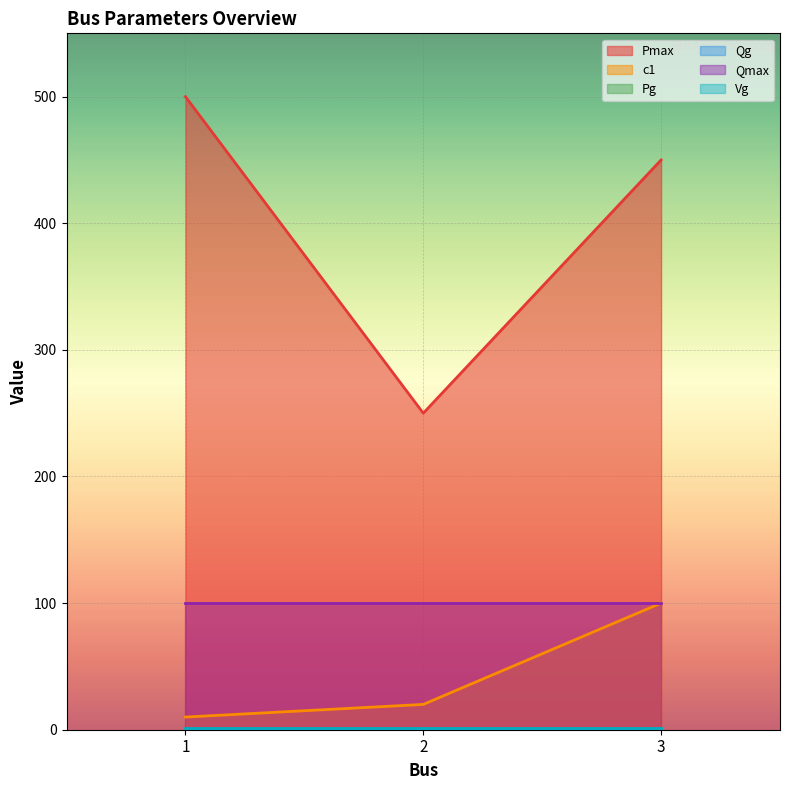

Which category has the lowest value in the Qmax series?

1